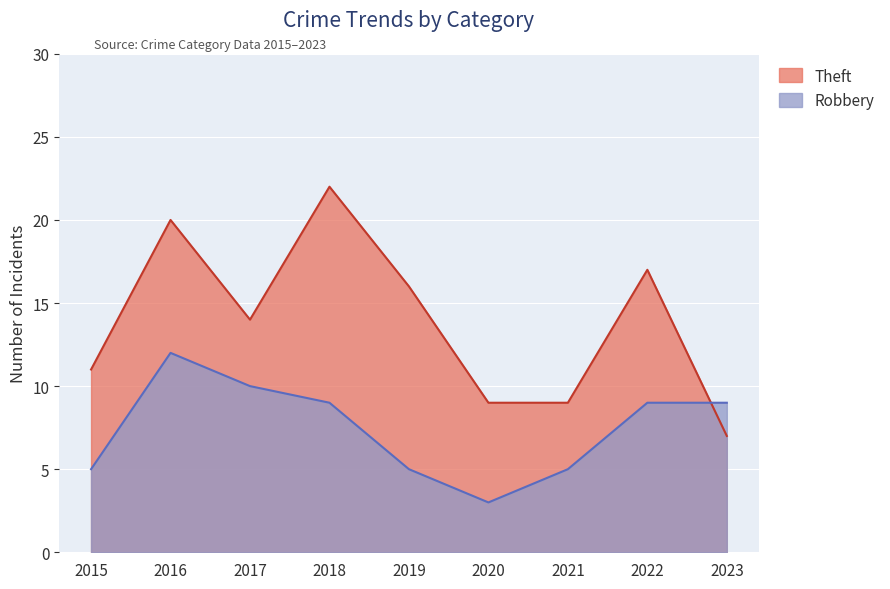

Where is Robbery nearest to the value 7?

2015